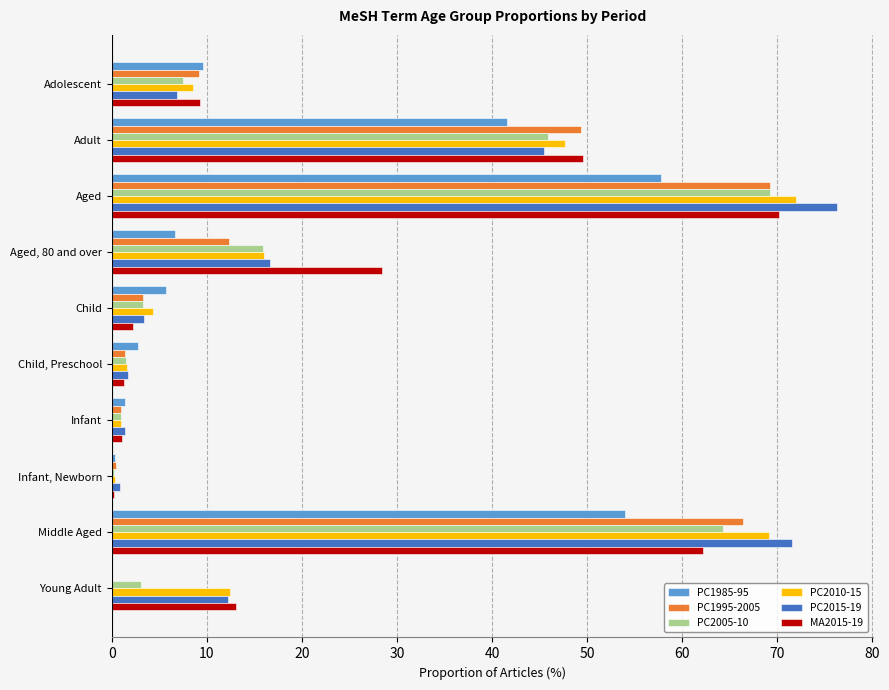

What is the total value across all series at Young Adult?

40.9